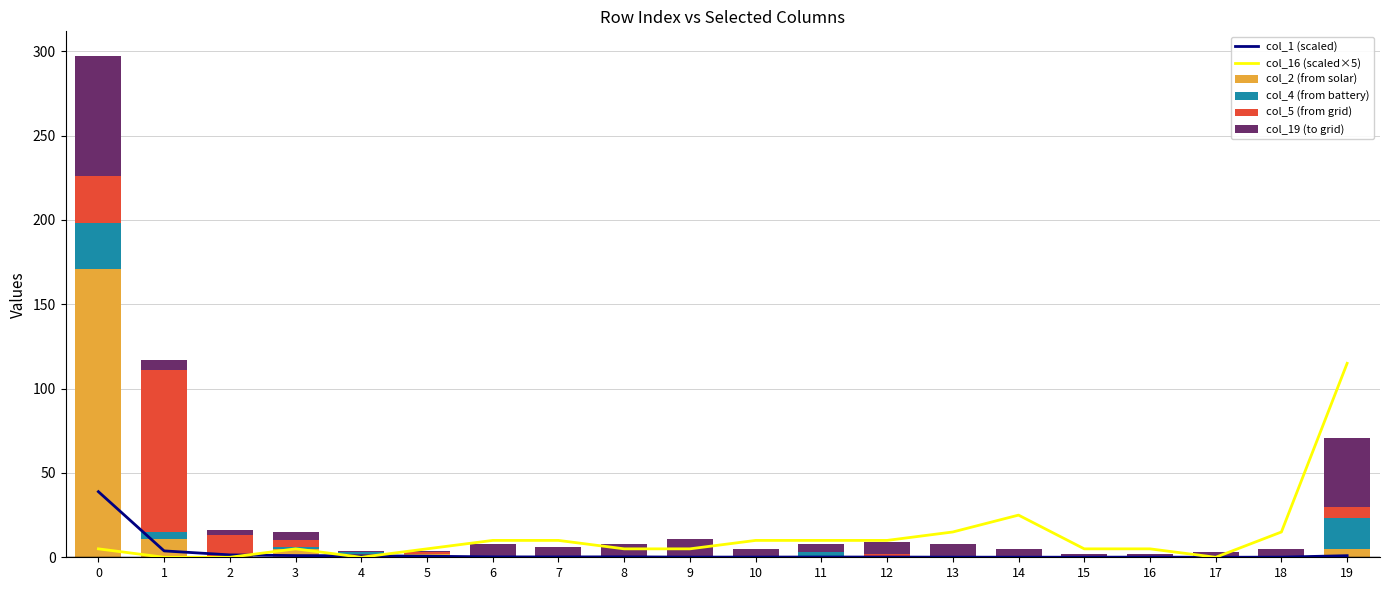

What is the difference between the second highest and minimum values in the col_19 (to grid) series?

40.0